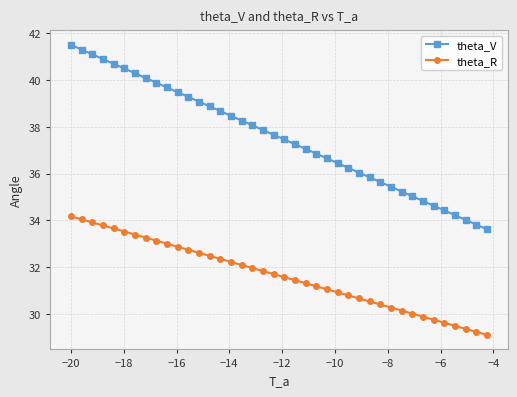

Which series has the largest range (max minus min)?

theta_V